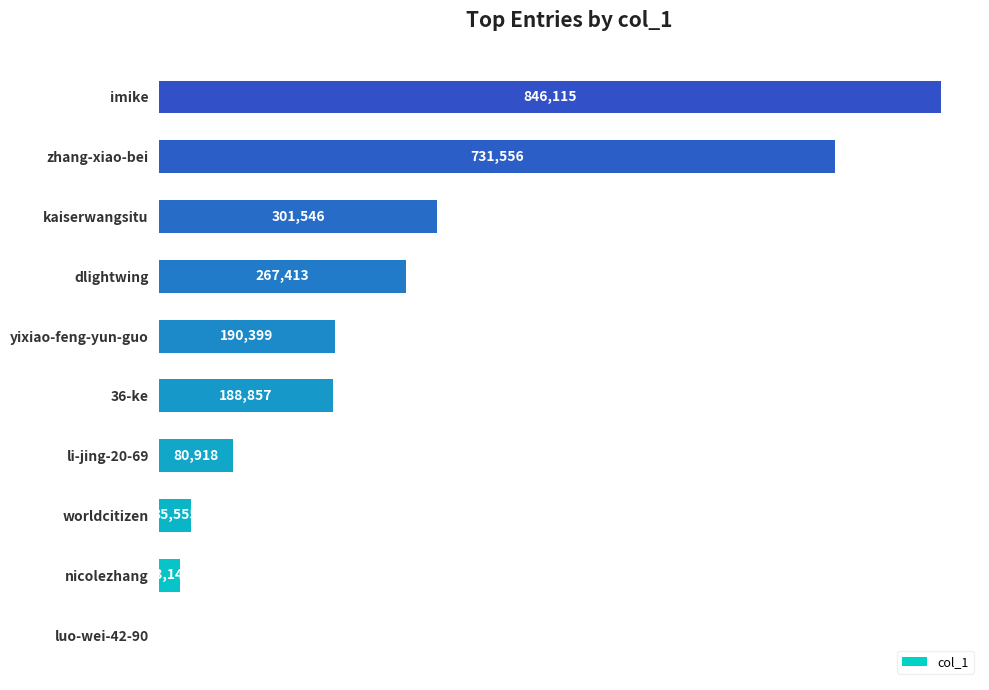

What is the sum of the values at imike and kaiserwangsitu?

1147661